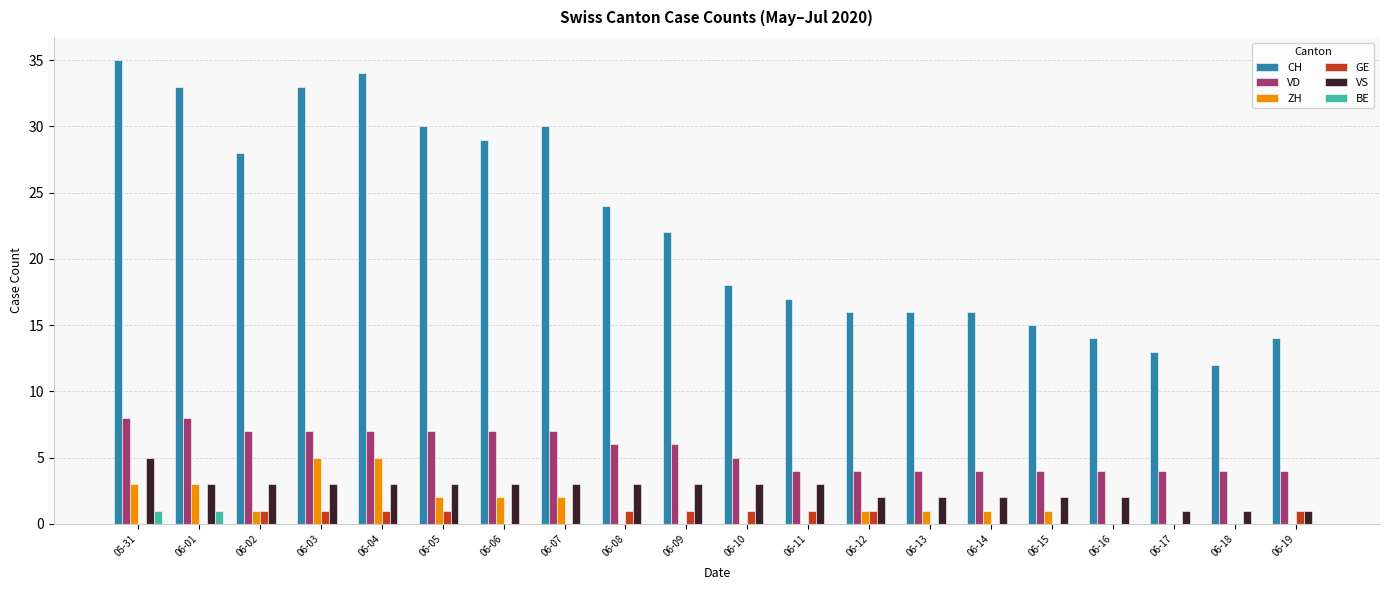

Which series changed the most between 06-04 and 06-05?

CH